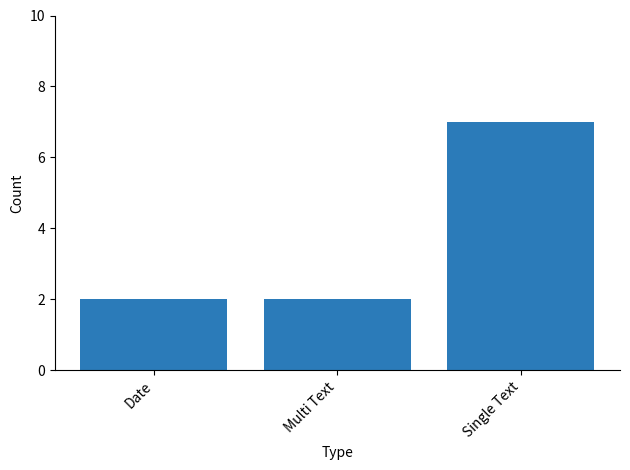

What is the value of the 3rd bar from the left?

7